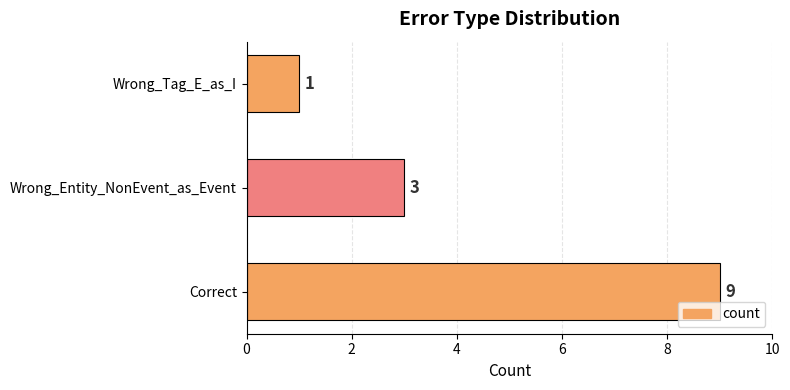

Which has a higher value, Wrong_Tag_E_as_I or Wrong_Entity_NonEvent_as_Event?

Wrong_Entity_NonEvent_as_Event